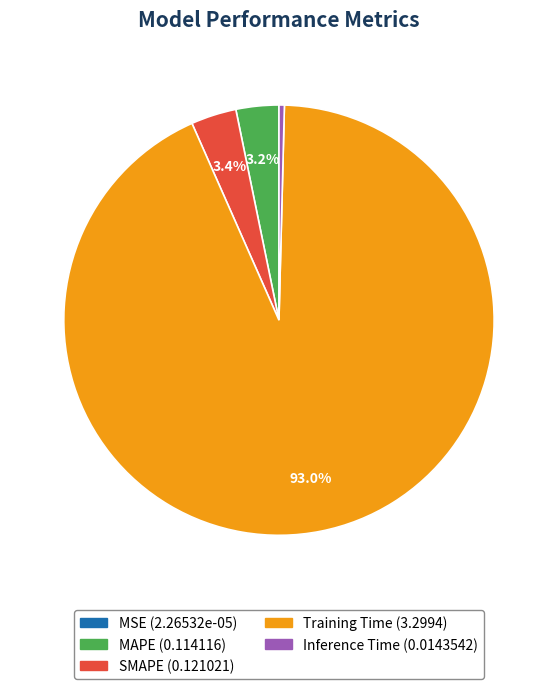

Is there a majority slice in this chart?

Yes